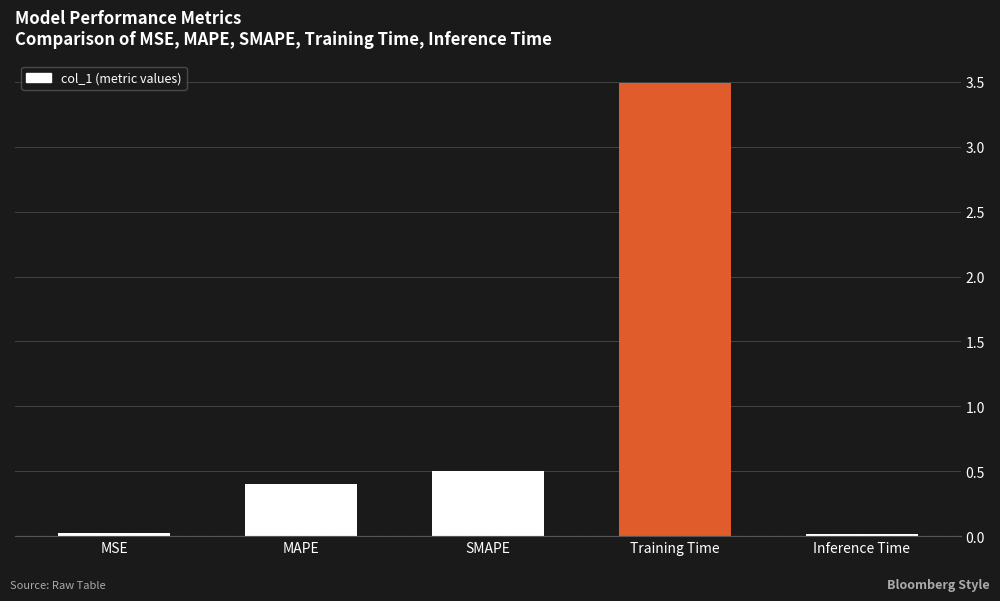

What is the difference between the maximum and minimum values?

3.5